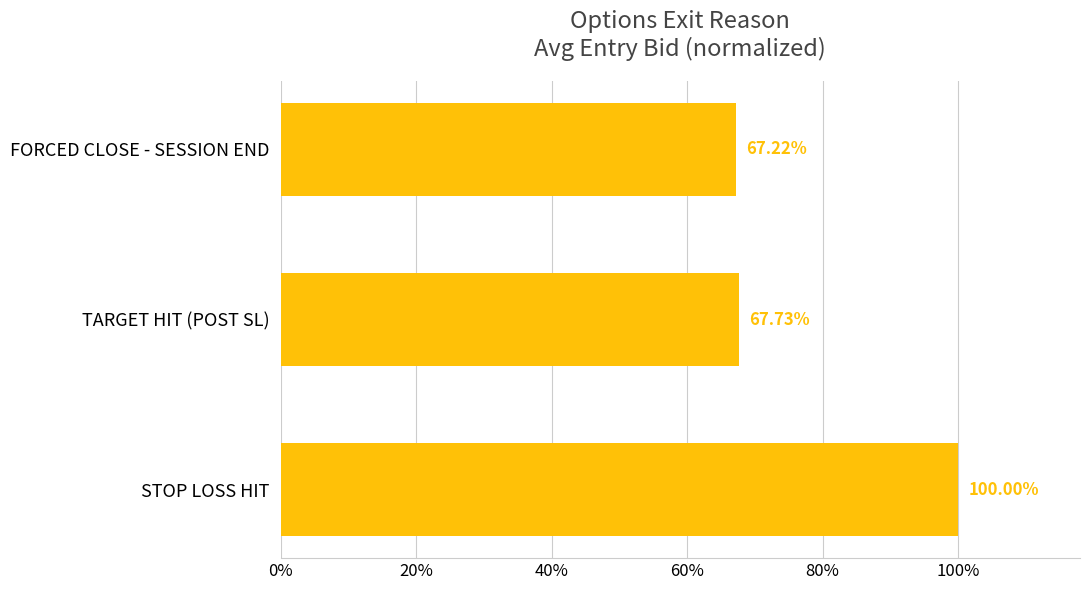

Does the chart contain any negative values?

No